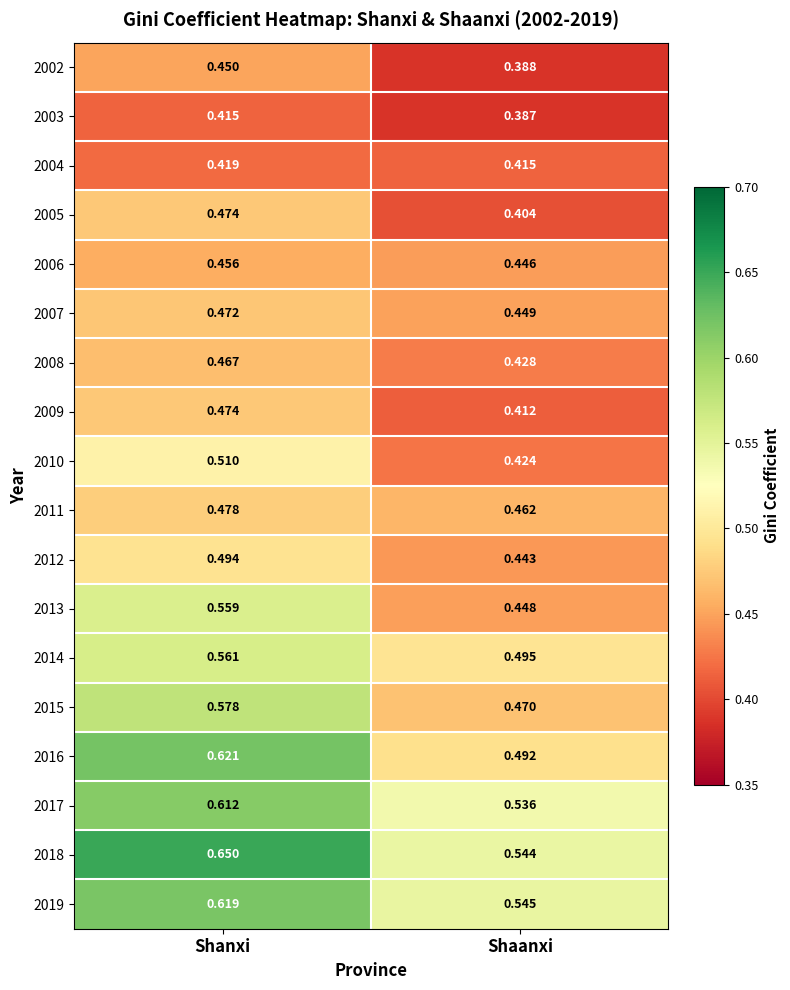

At which category is the sum across all series the highest?

Shanxi